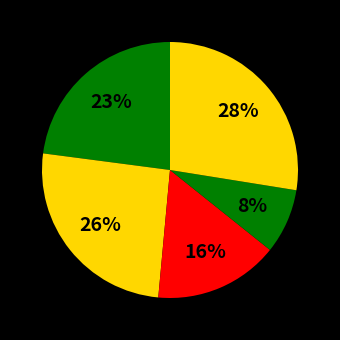

Count the number of slices in the pie.

5